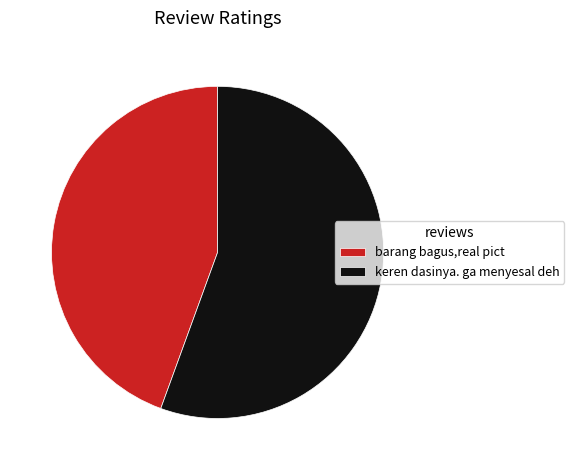

Rank the categories by value from lowest to highest.

barang bagus,real pict, keren dasinya. ga menyesal deh